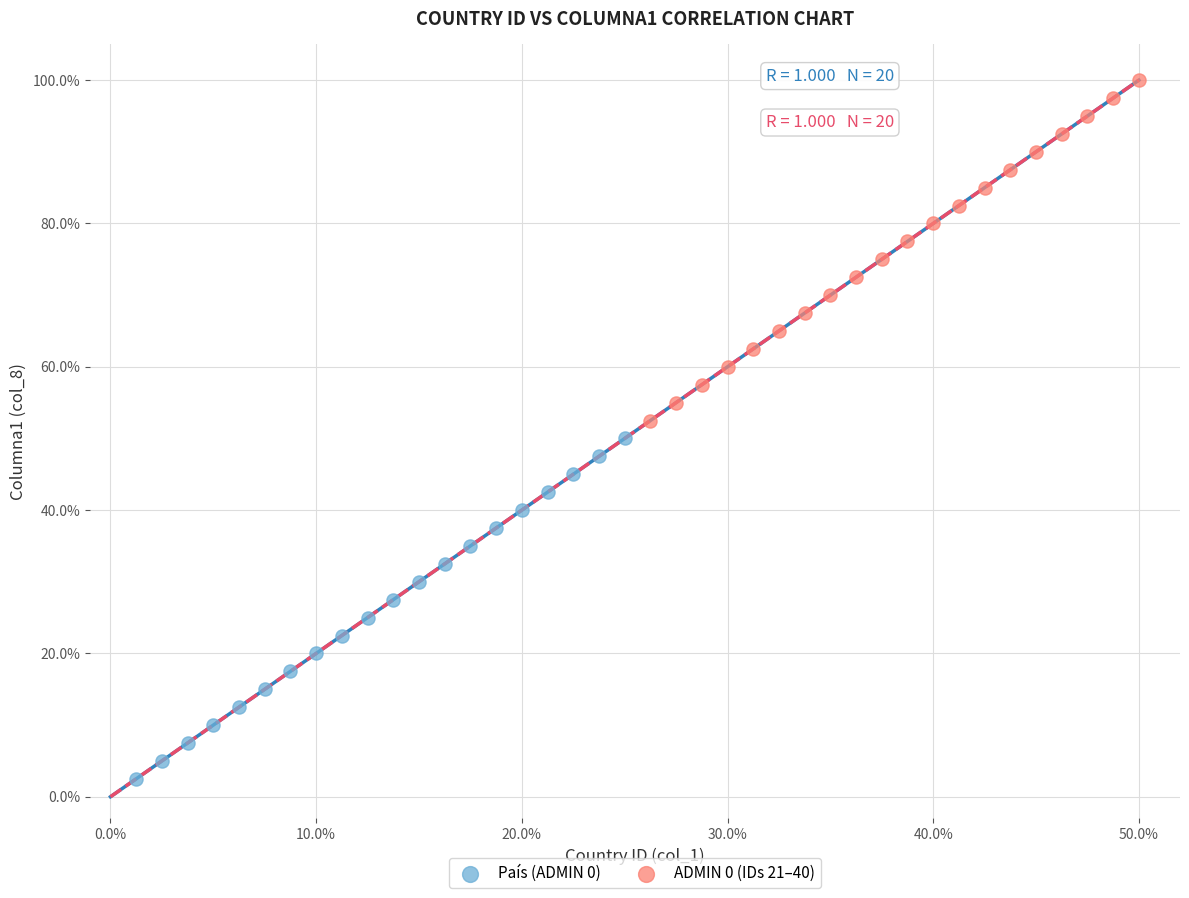

Which series contains the lowest Y value?

País (ADMIN 0)